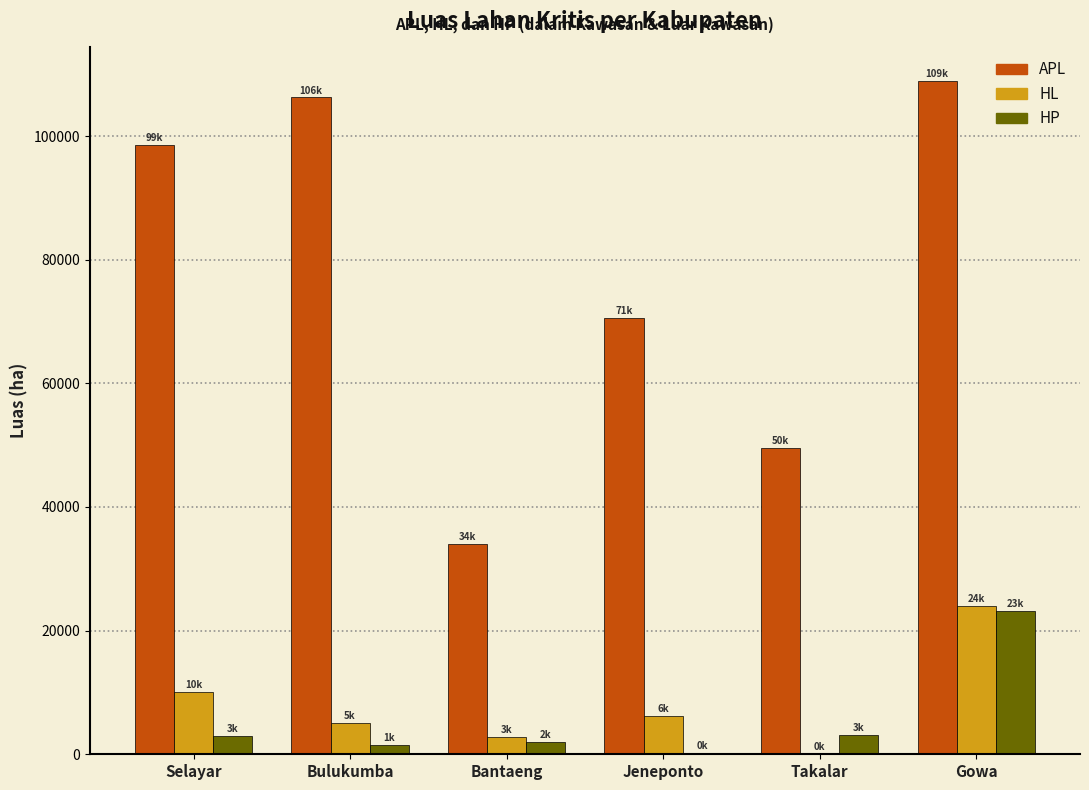

Which series has the largest total across all categories?

APL